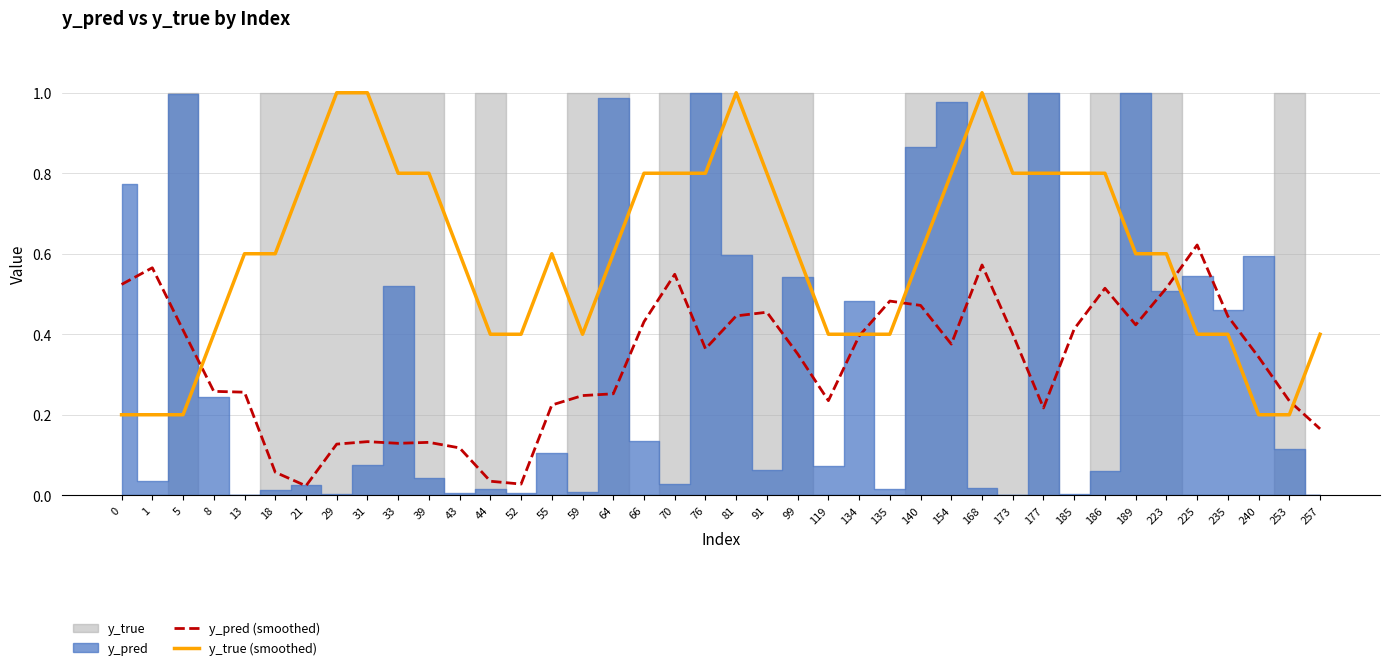

The y_true (smoothed) series shows 0.2 at 1. True or false?

True